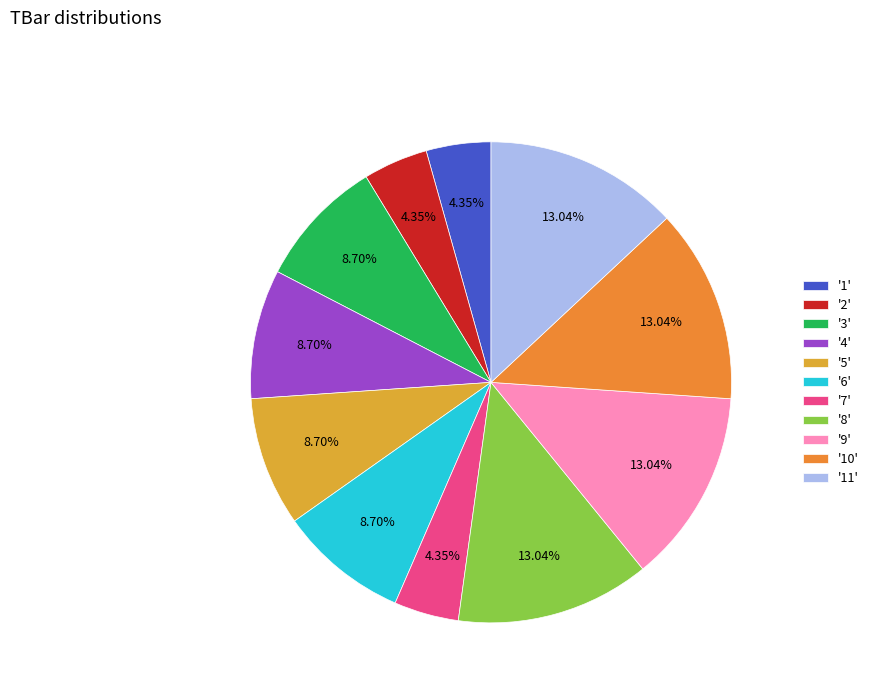

Is there any slice that represents more than half of the pie?

No